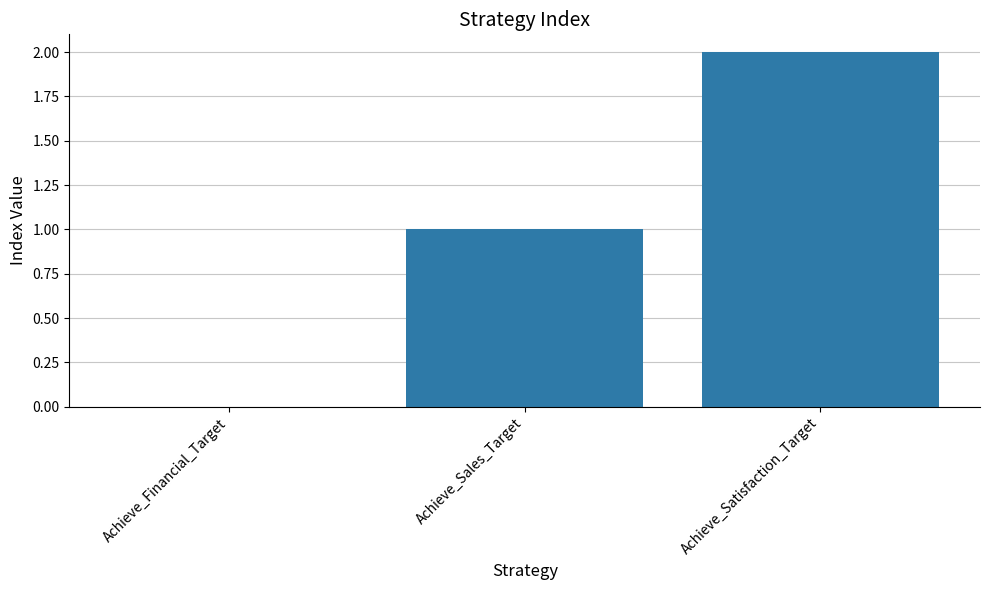

Which label corresponds to the largest value in the chart?

Achieve_Satisfaction_Target